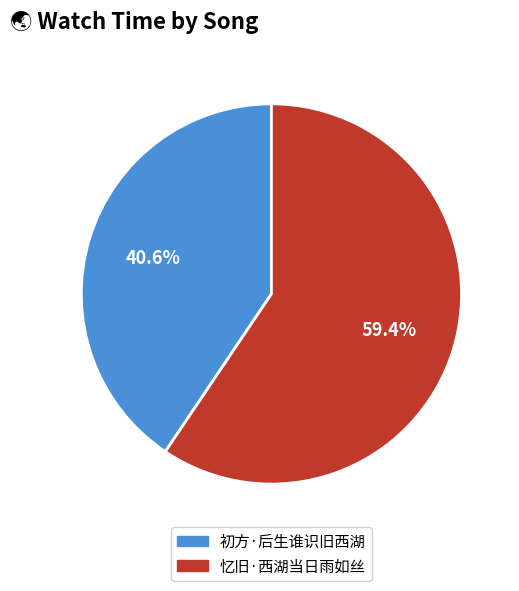

How many slices are in this pie chart?

2